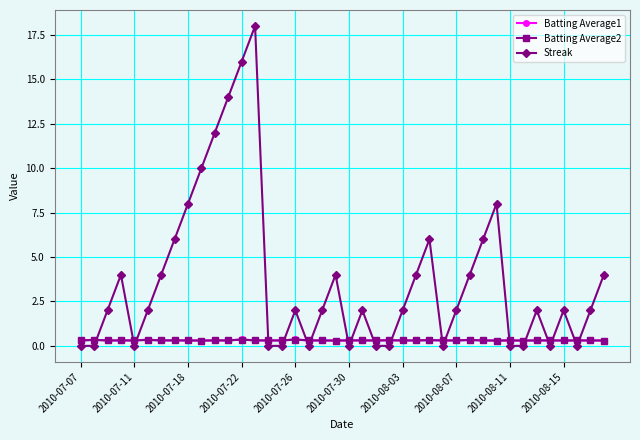

After their last crossing, which series has the higher values: Batting Average2 or Streak?

Streak